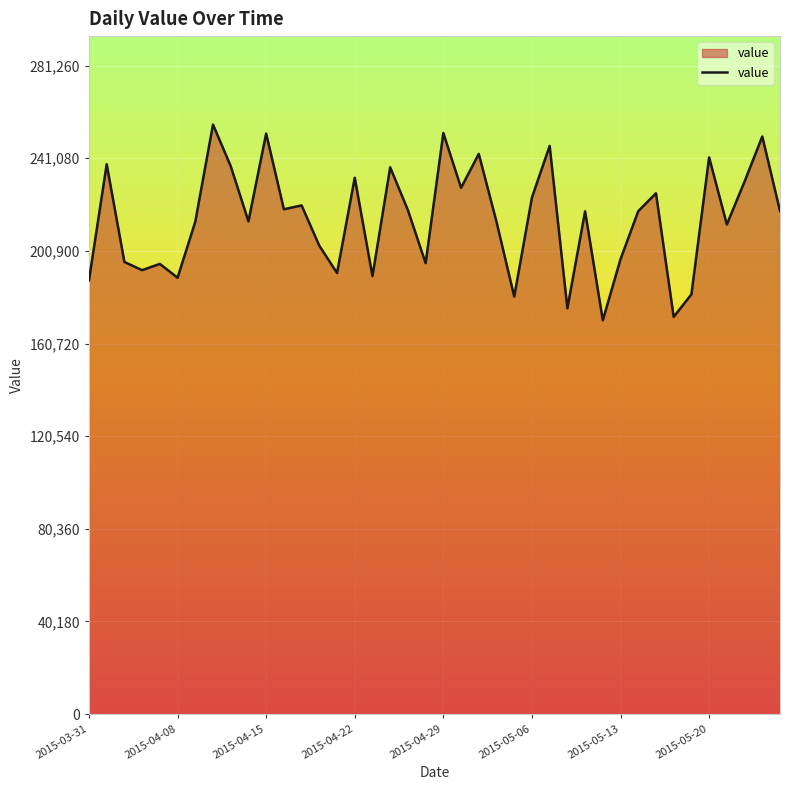

What is the maximum value shown in the chart?

255691